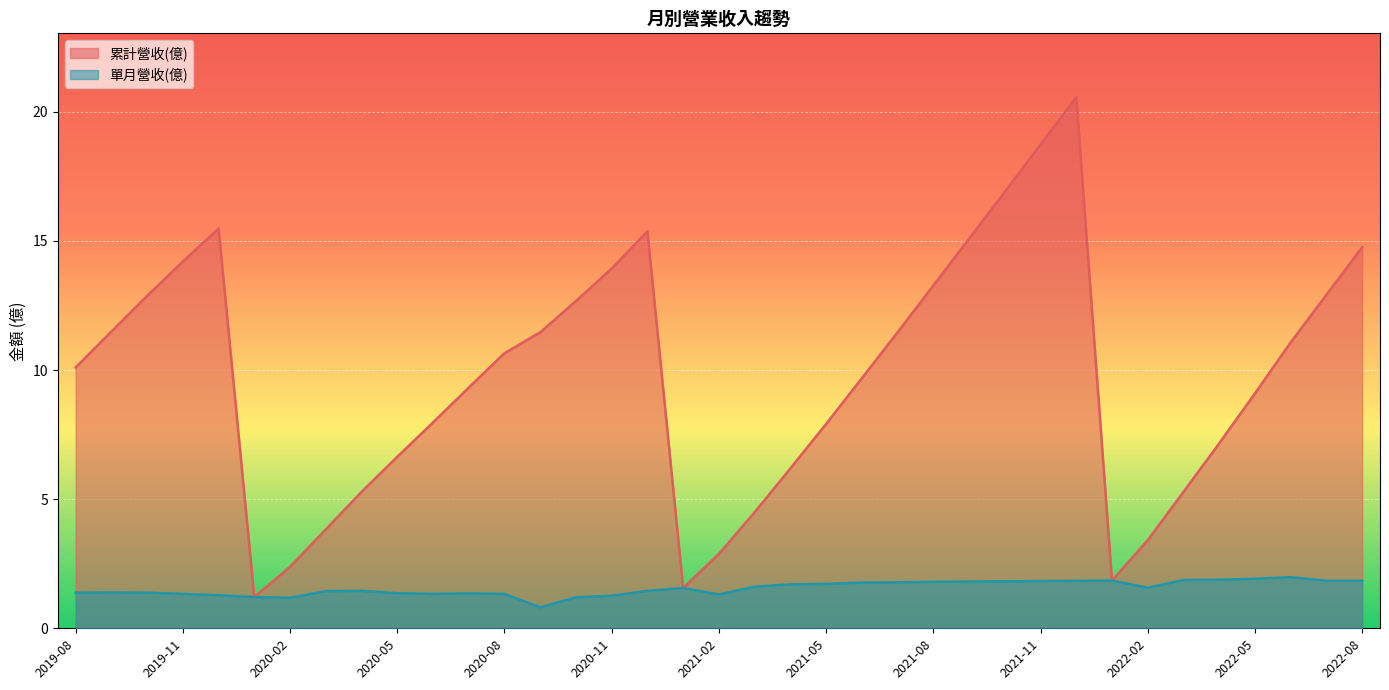

What is the difference between the maximum and second lowest values in the 累計營收(億) series?

19.0